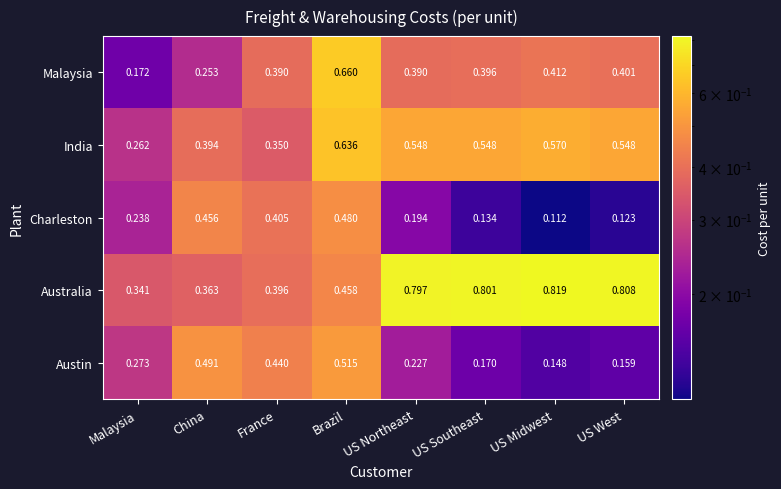

Which category has the highest value in the Australia series?

US Midwest